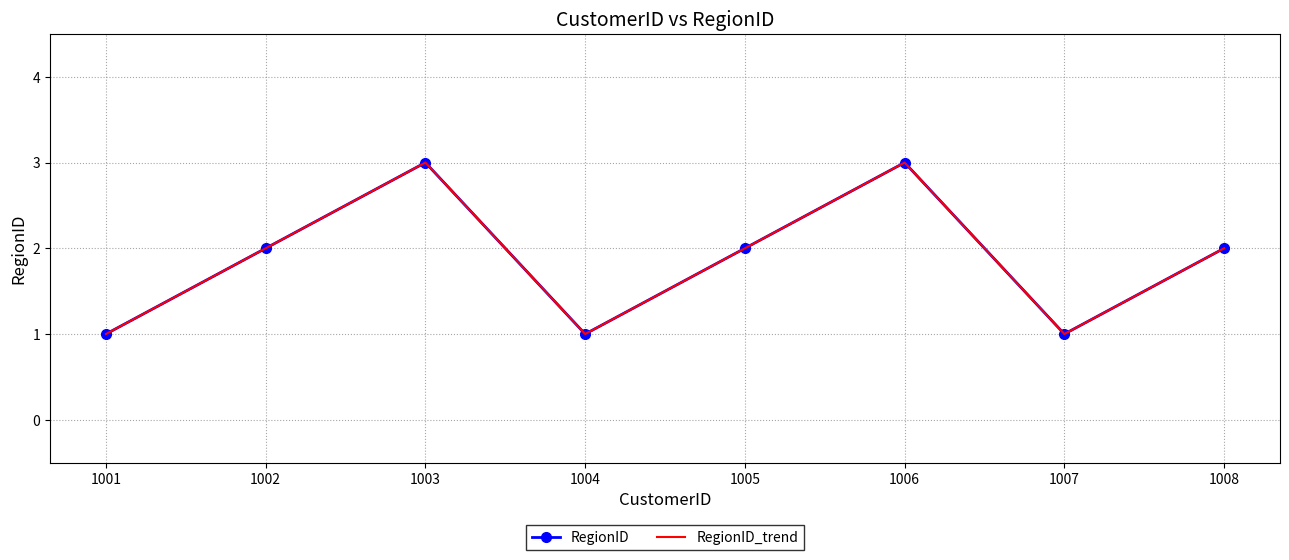

What is the lowest value of the RegionID_trend series?

1